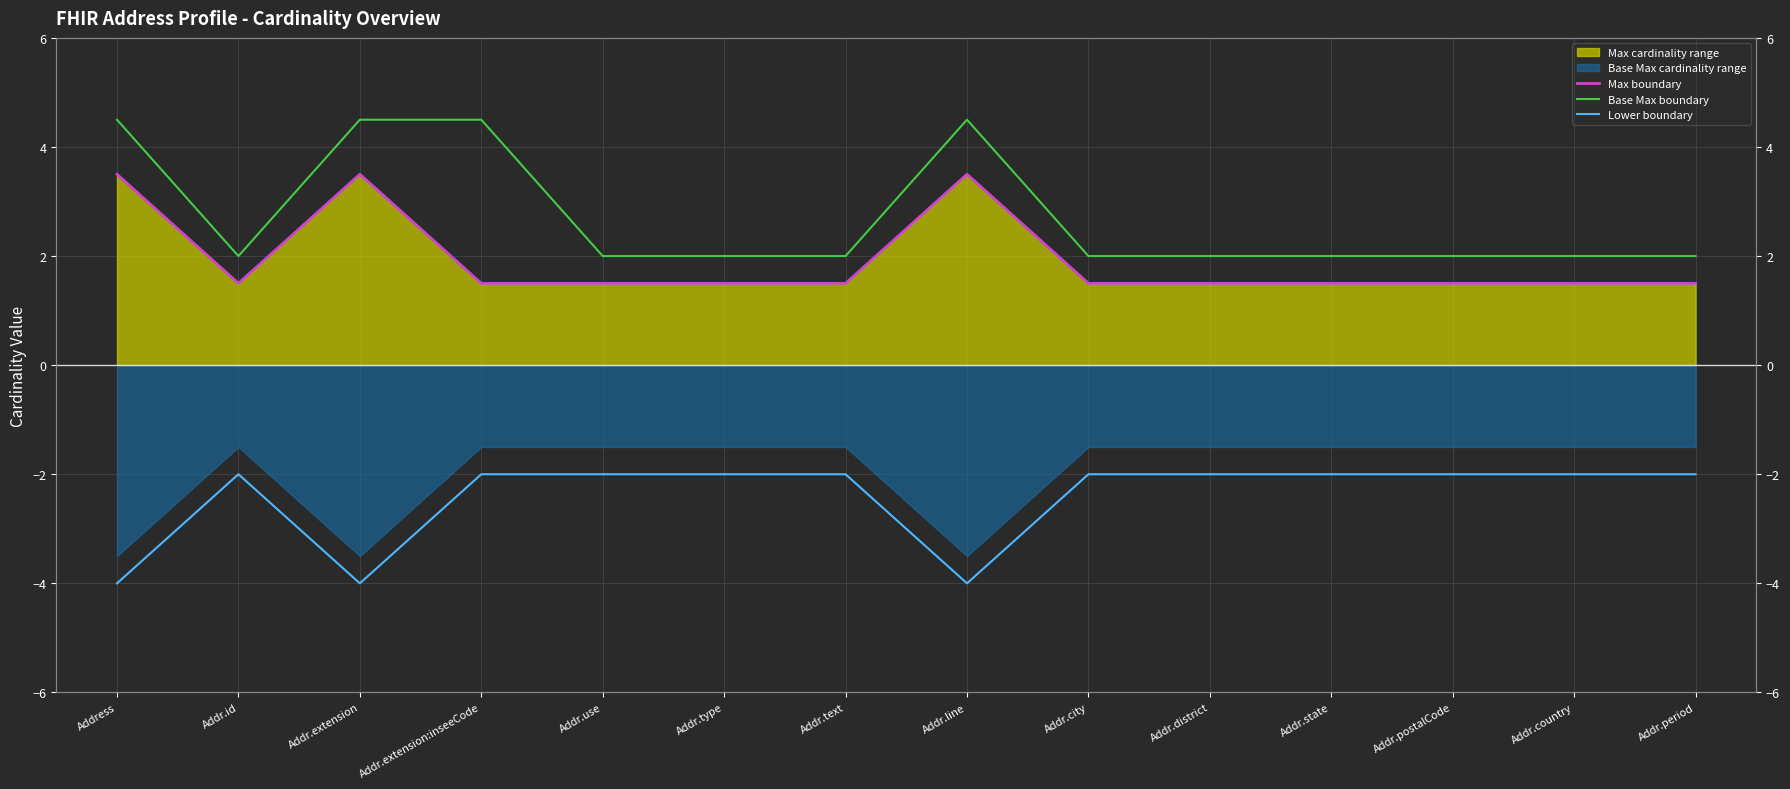

Where is Lower boundary nearest to the value -3?

Address